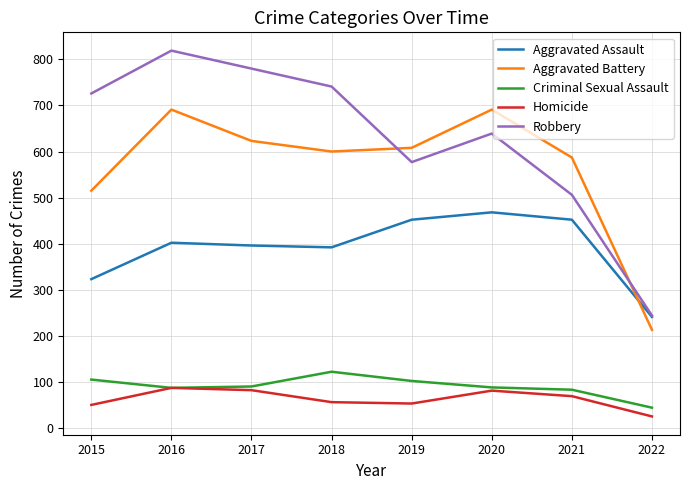

At 2018, list the series in order from smallest to largest.

Homicide, Criminal Sexual Assault, Aggravated Assault, Aggravated Battery, Robbery